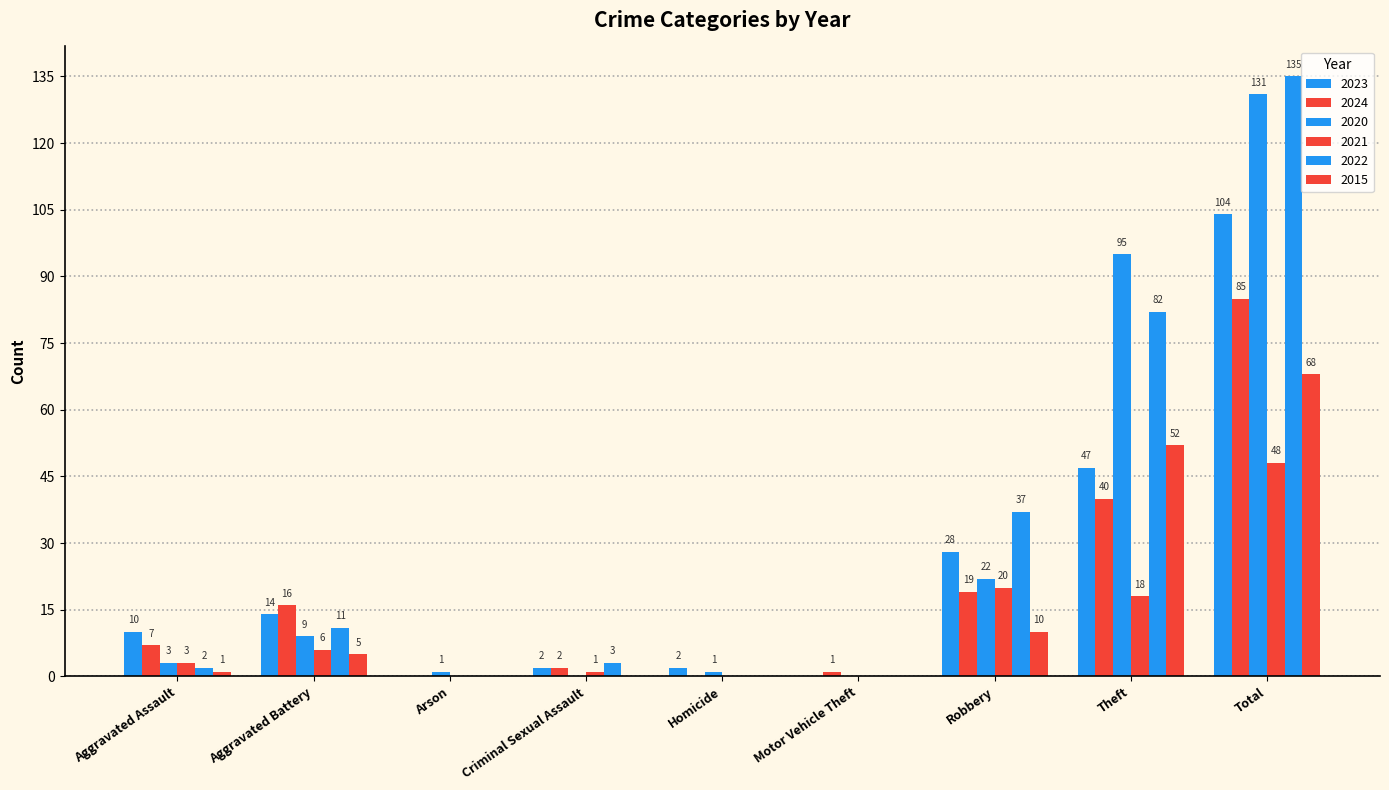

How many groups of bars are there?

9